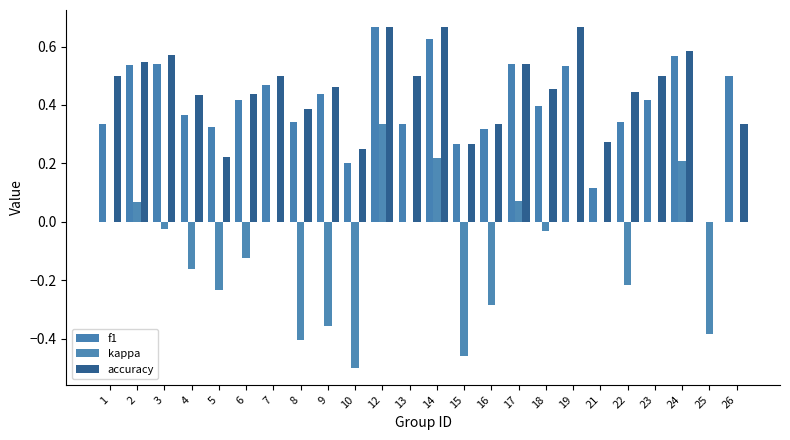

The f1 series shows 1.2 at 12. True or false?

False